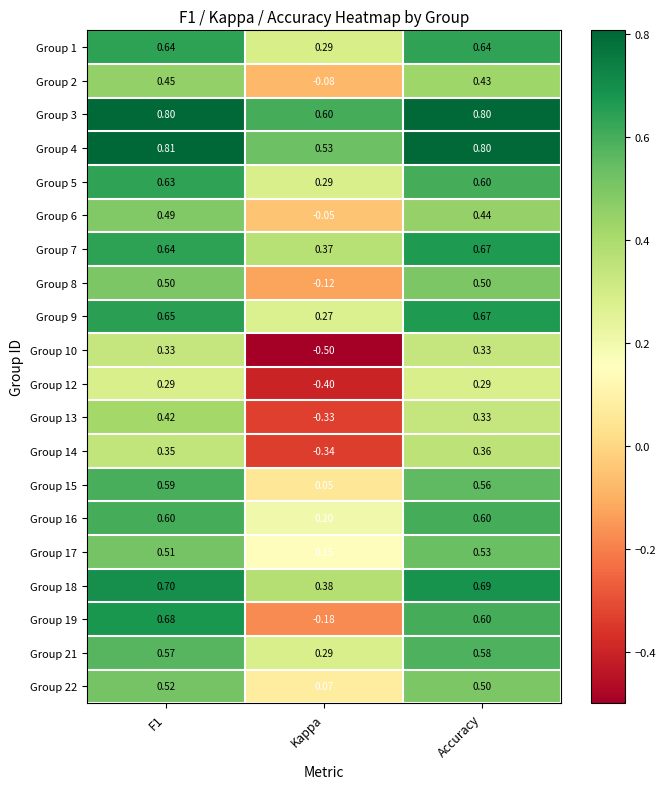

Is the value of Group 22 at Kappa greater than the value of Group 15 at Kappa?

Yes